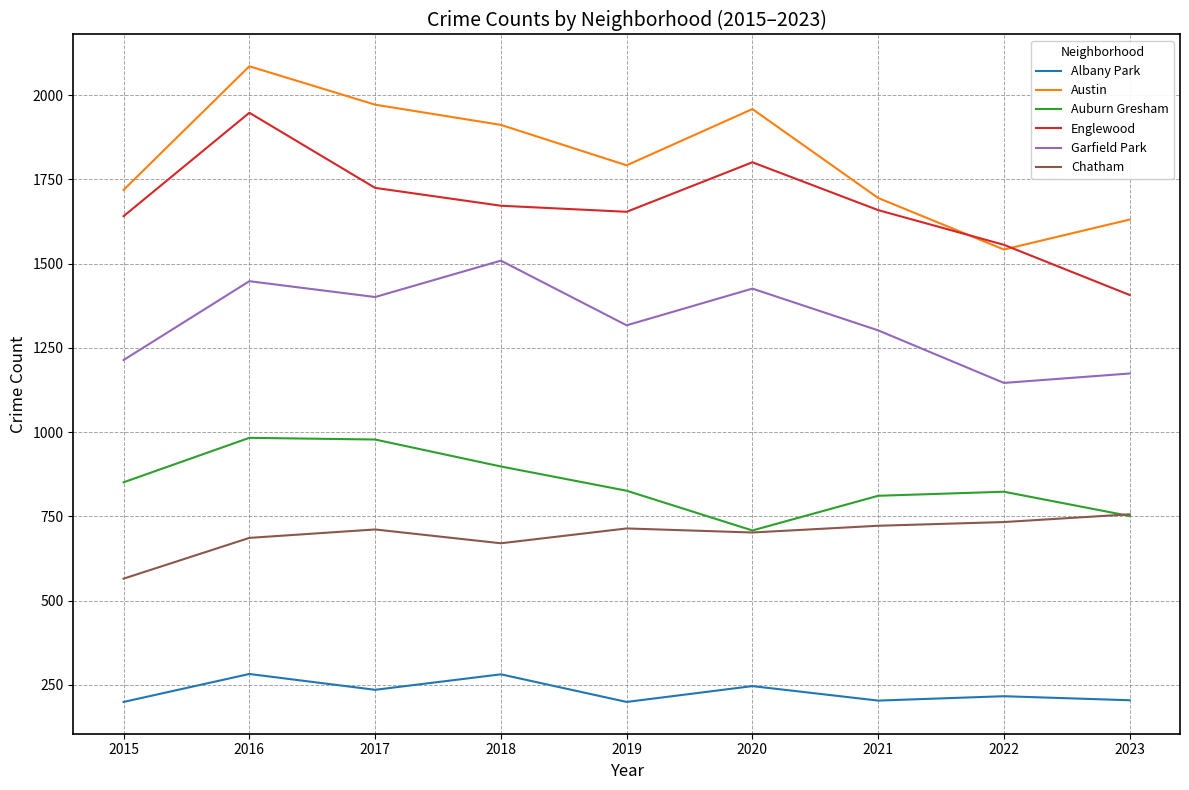

True or false: Auburn Gresham and Austin cross at least once.

False